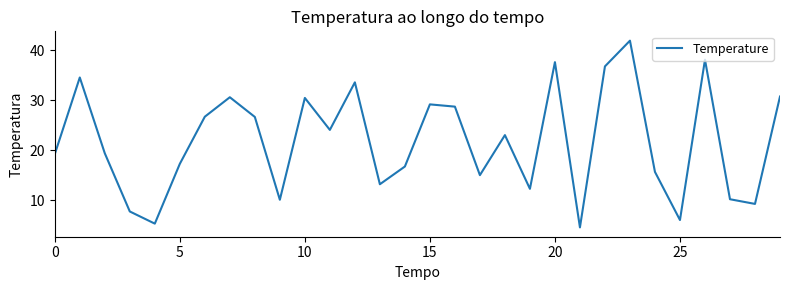

What is the difference between the maximum and minimum values?

37.4